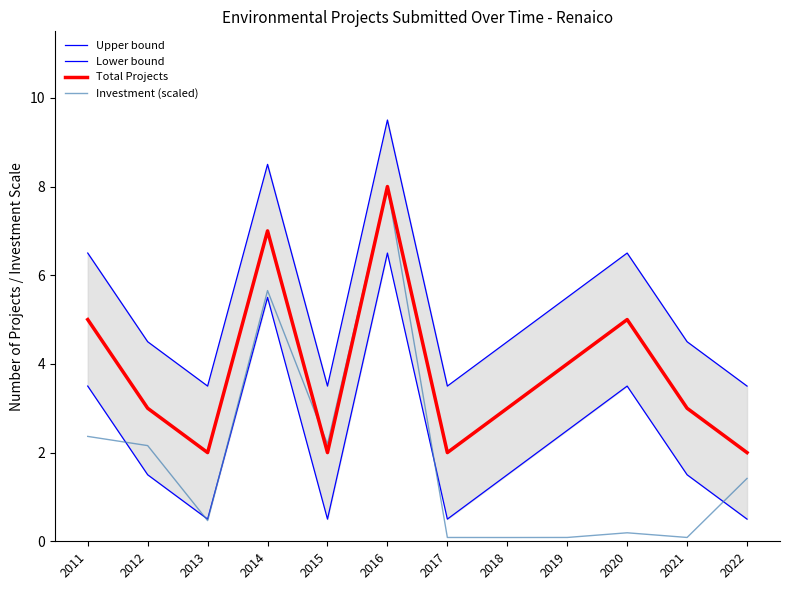

True or false: Lower bound has a value of 0.5 at 2015.

True